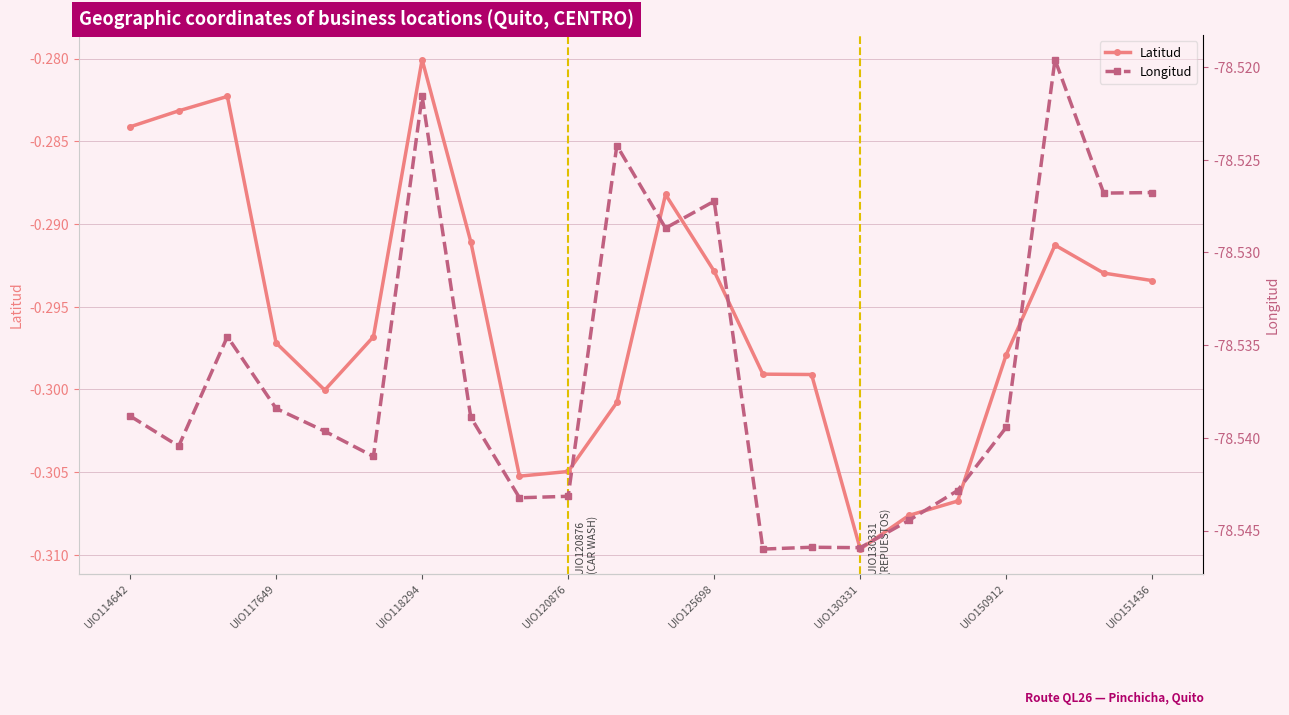

Where is Latitud nearest to the value 0?

UIO118294